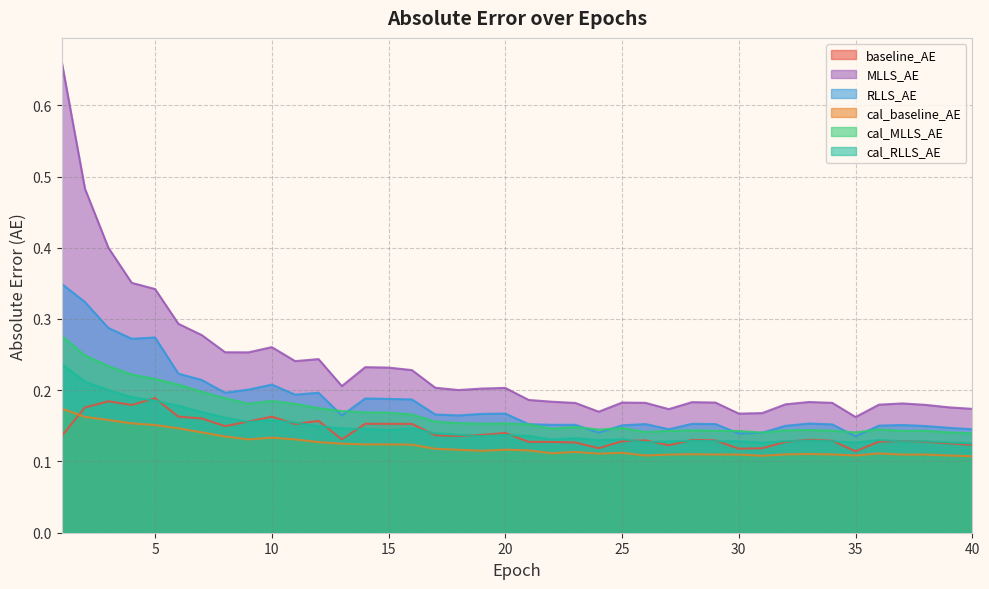

At which category does cal_MLLS_AE reach its first local peak?

10